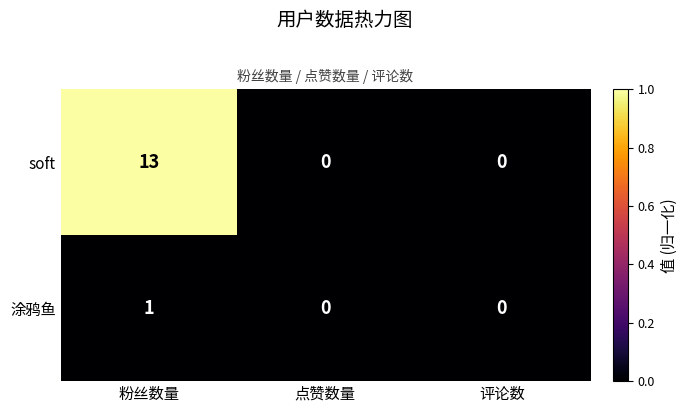

Is it true that 涂鸦鱼 equals 0 at 评论数?

True